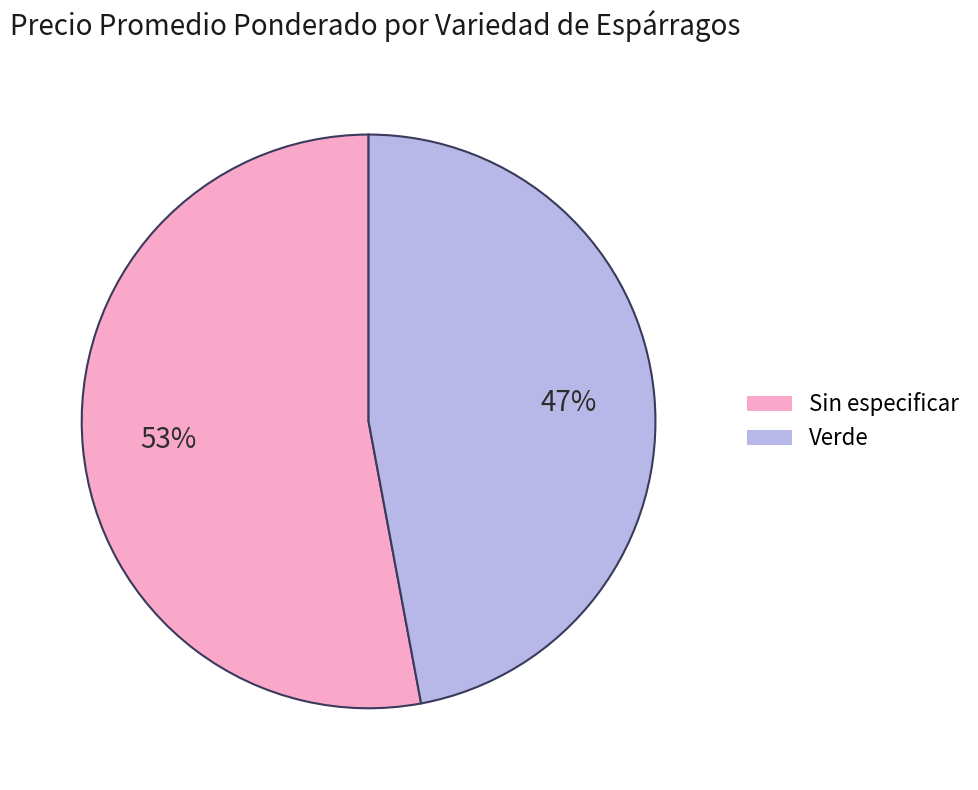

Is there a majority slice in this chart?

Yes